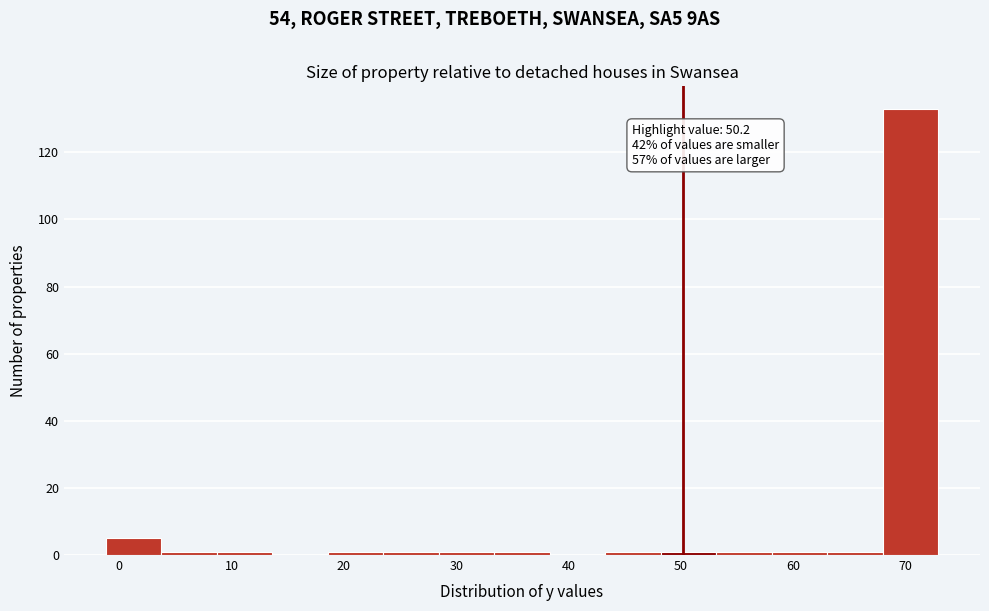

Which range on the x-axis has the tallest bar?

68 to 73